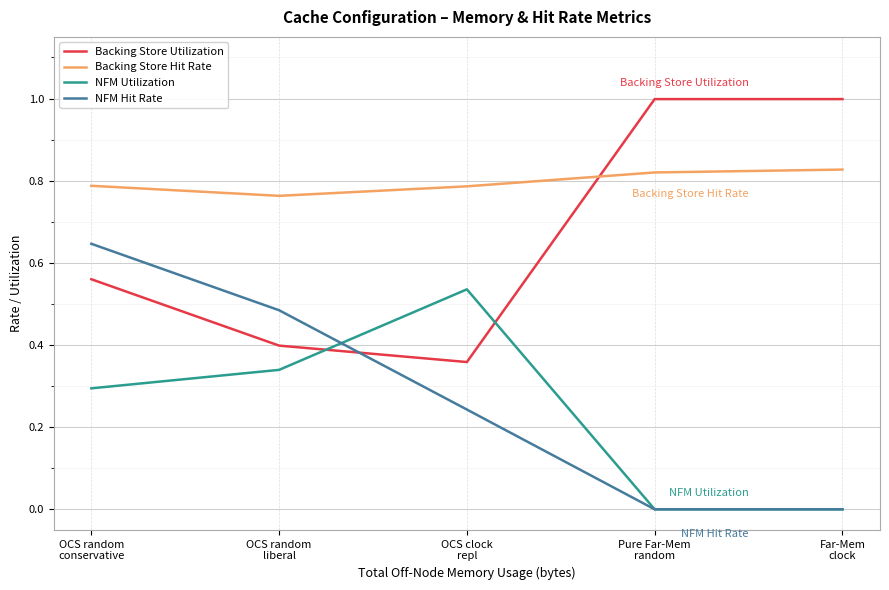

Where is the first local minimum for Backing Store Utilization?

OCS clock
repl